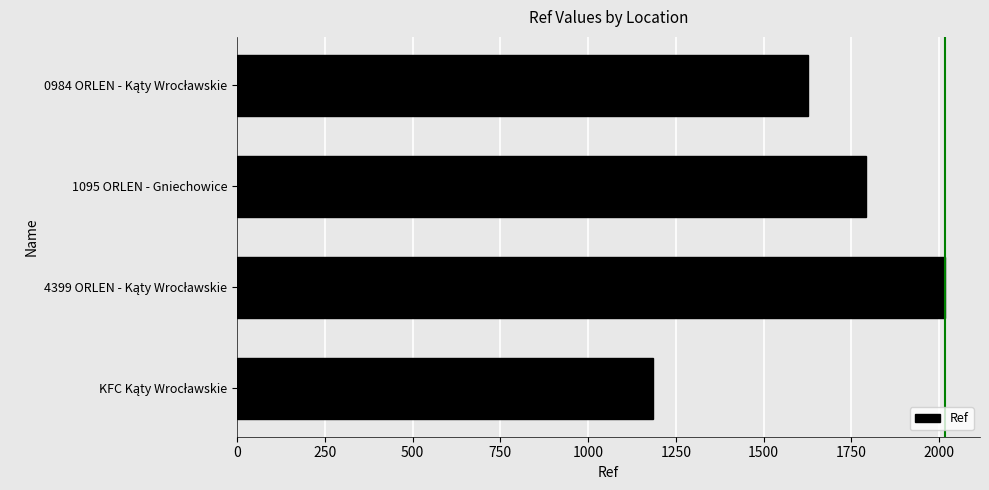

How many values are between 1626 and 2016?

3